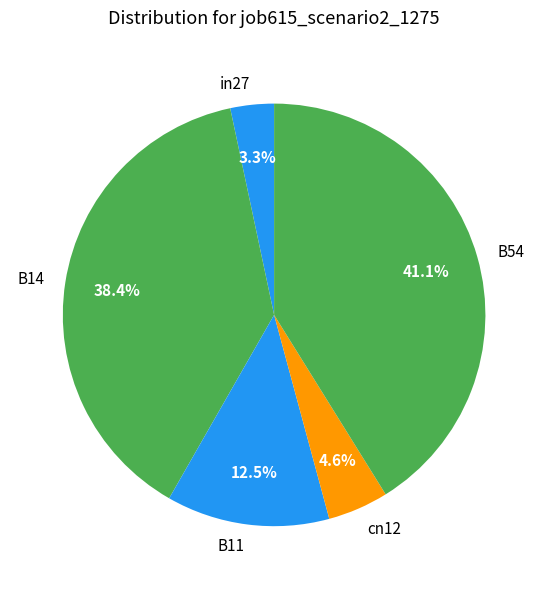

What percentage is NOT represented by cn12?

95.4%